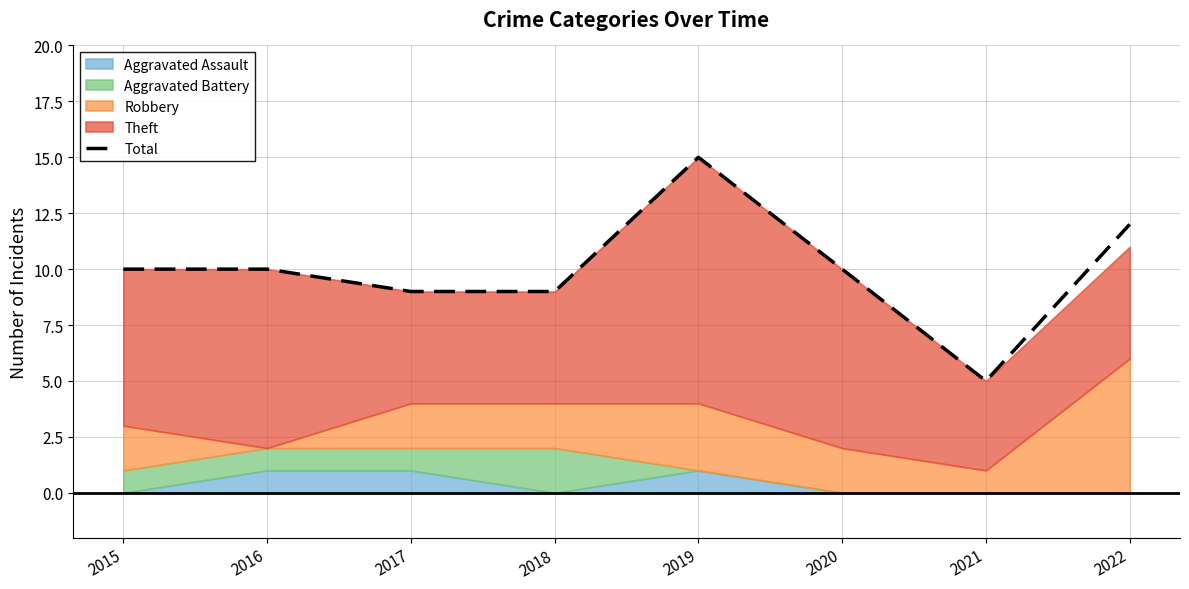

Where is the first local maximum?

2019